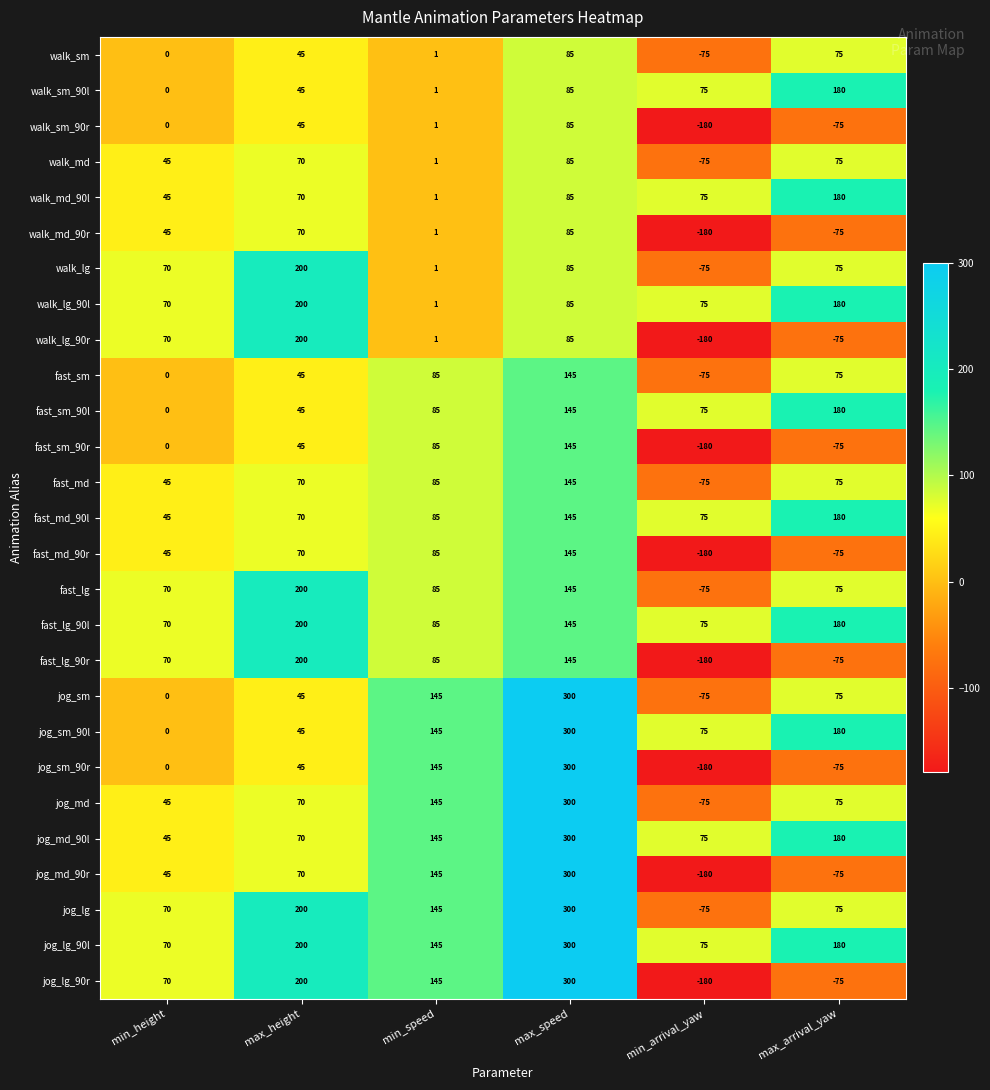

Rank the categories by fast_md value from highest to lowest.

max_speed, min_speed, max_arrival_yaw, max_height, min_height, min_arrival_yaw